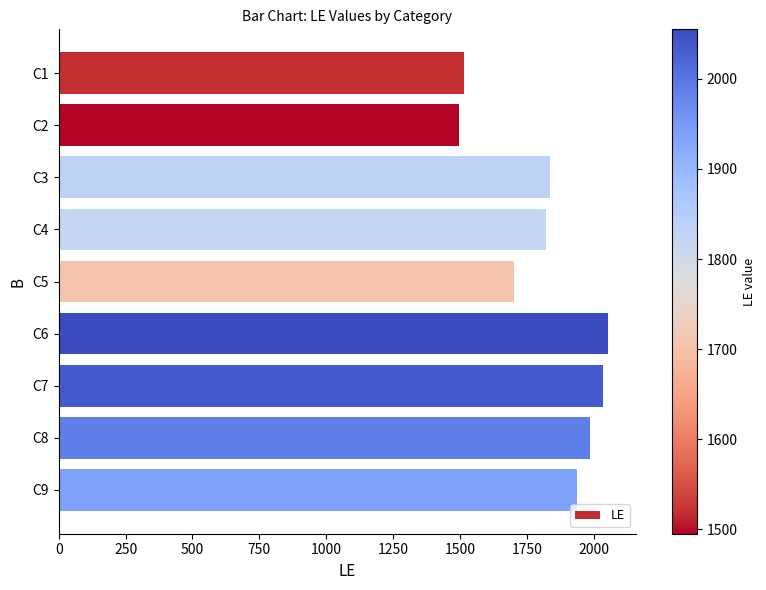

What is the change in value from C1 to C5?

+186